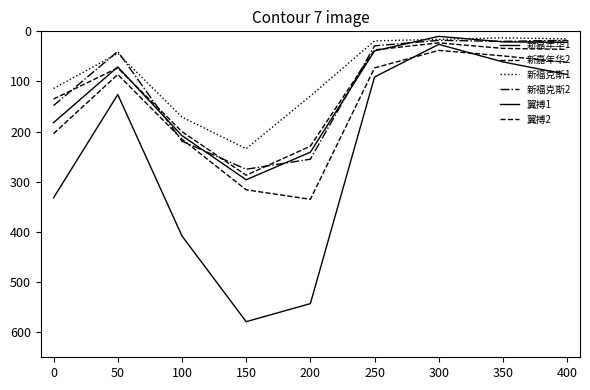

What is the difference between the maximum and second lowest values in the 新福克斯2 series?

257